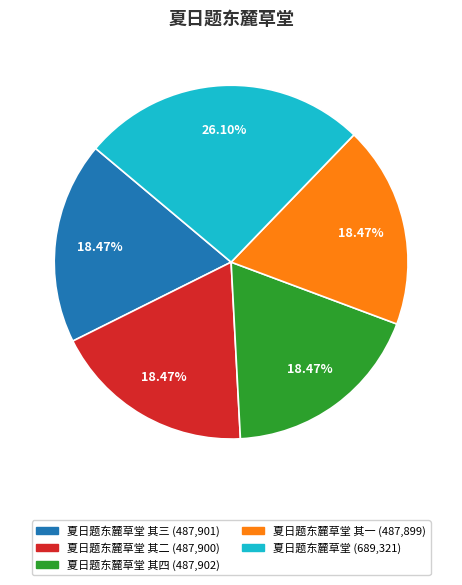

Is there a majority slice in this chart?

No